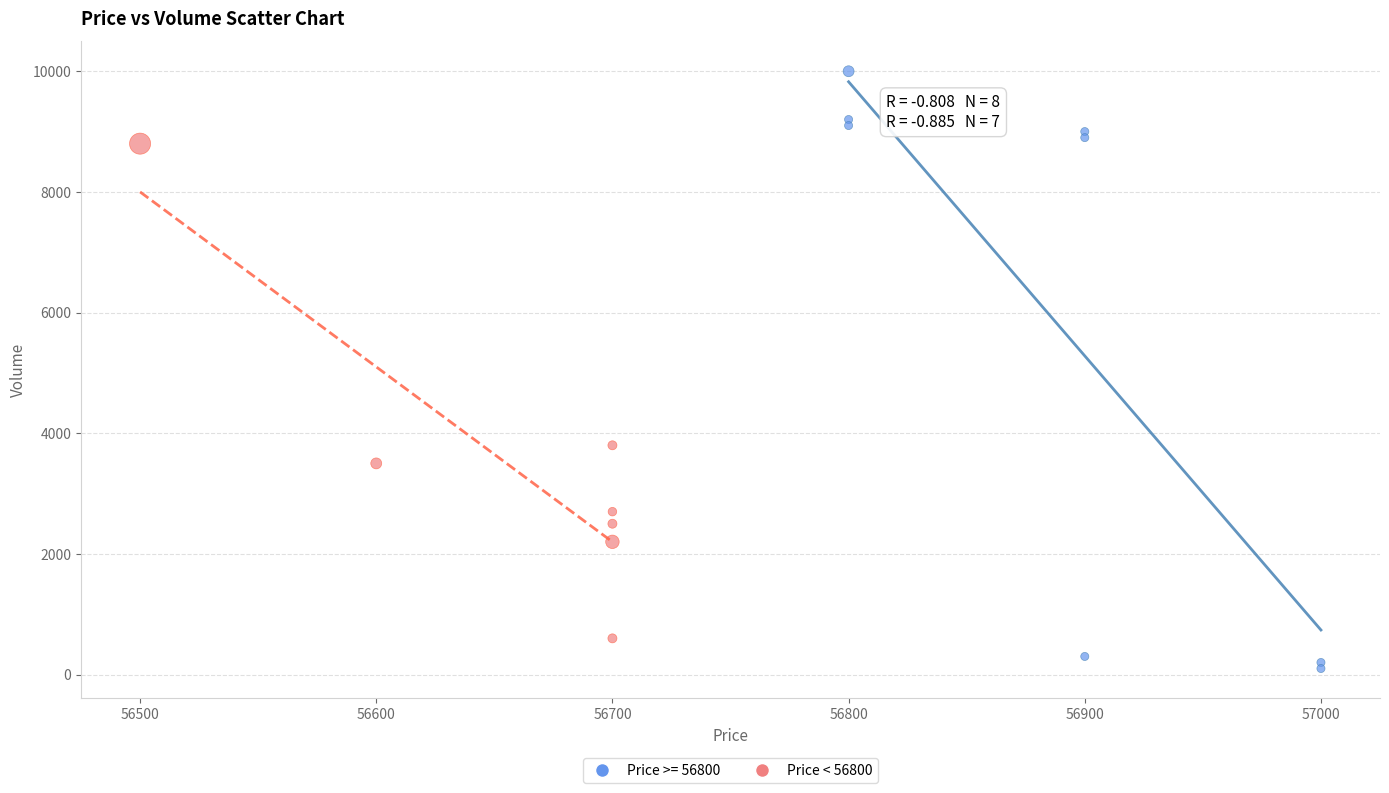

Which series has the largest Y range (max minus min)?

Price >= 56800